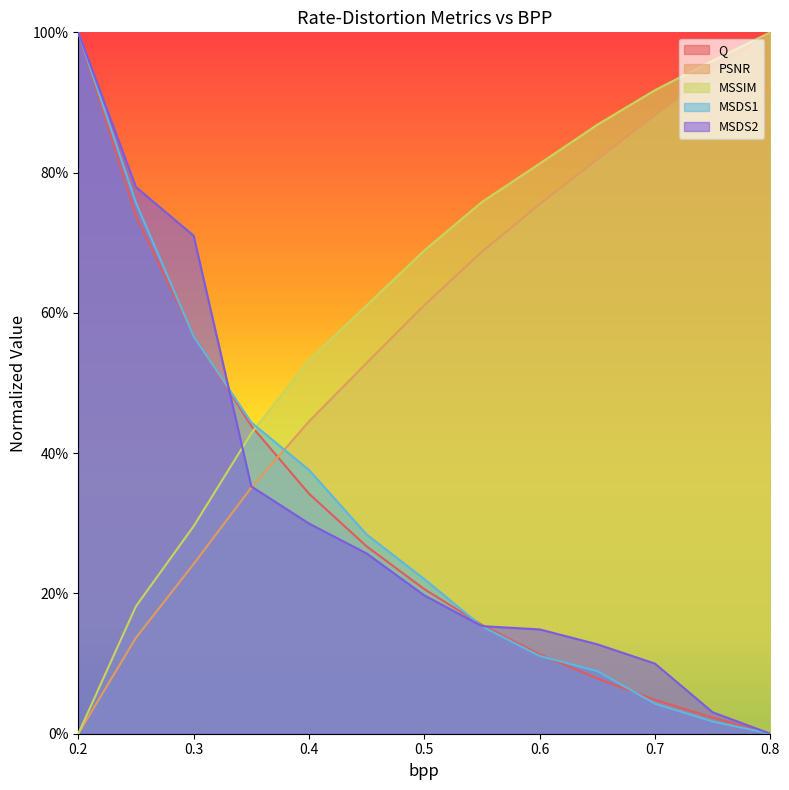

List the labels in order of Q value, smallest first.

0.8, 0.75, 0.7, 0.65, 0.6, 0.55, 0.5, 0.45, 0.4, 0.35, 0.3, 0.25, 0.2